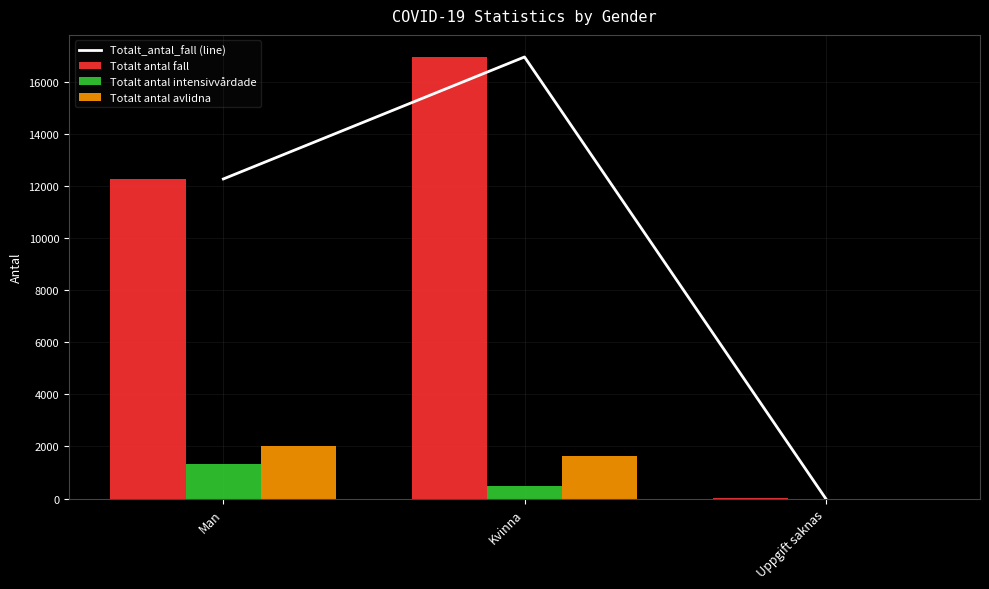

What is the label of the 2nd bar from the right?

Kvinna